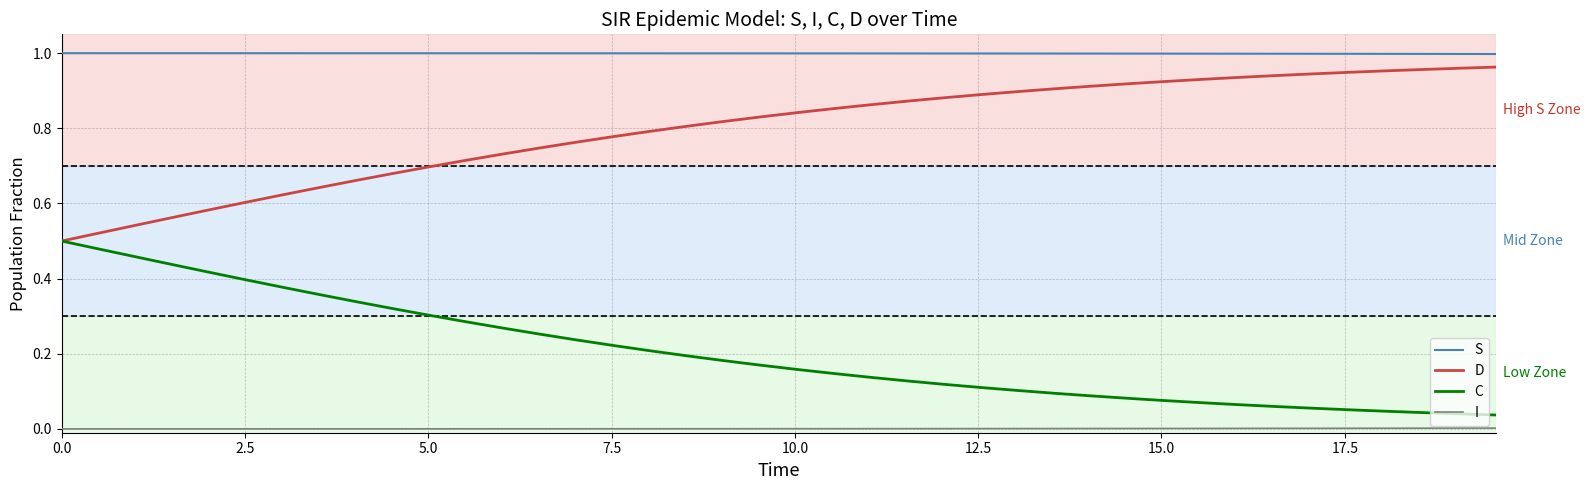

List the series in order of their overall mean, lowest first.

I, C, D, S